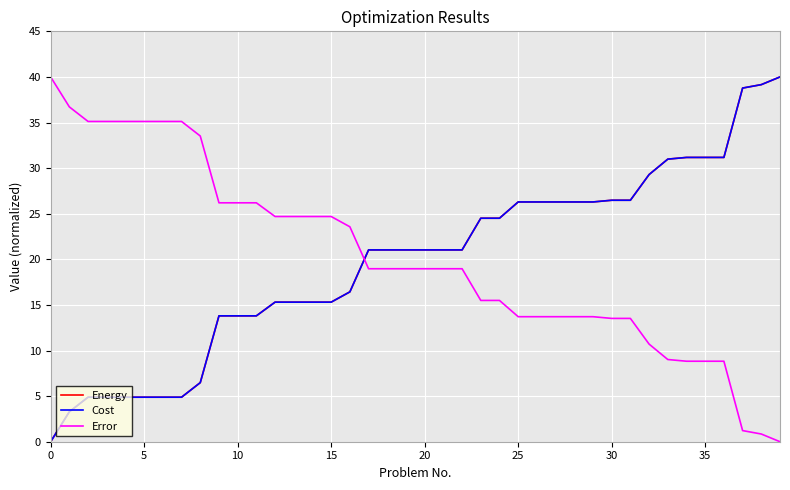

Which series ends up on top after the final intersection of Cost and Error?

Cost